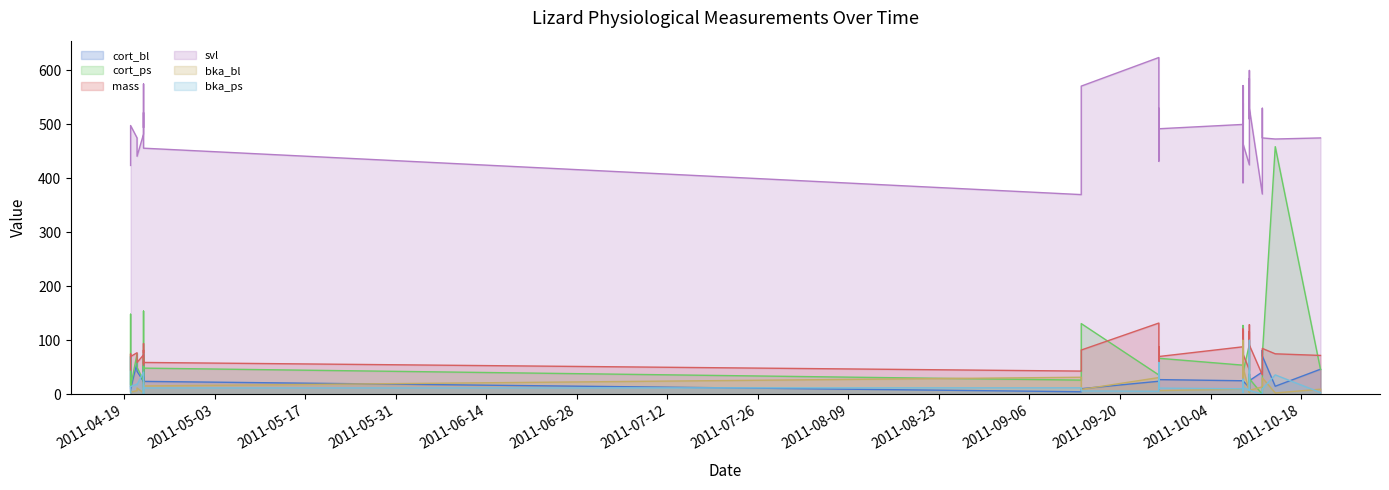

How many lines are shown in the chart?

6